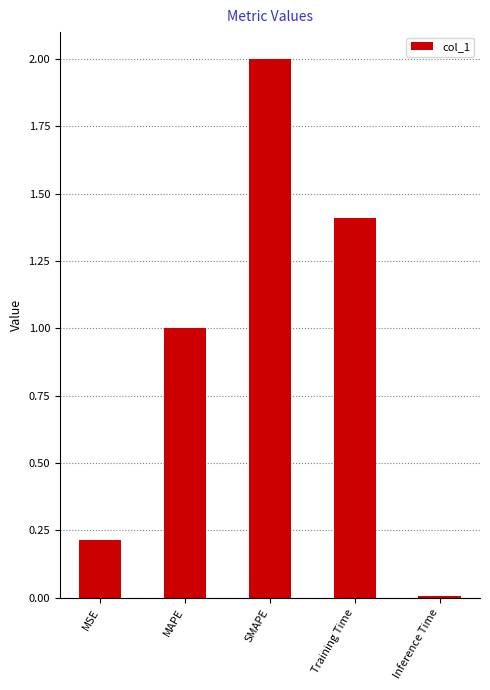

What is the label of the 1st bar from the right?

Inference Time